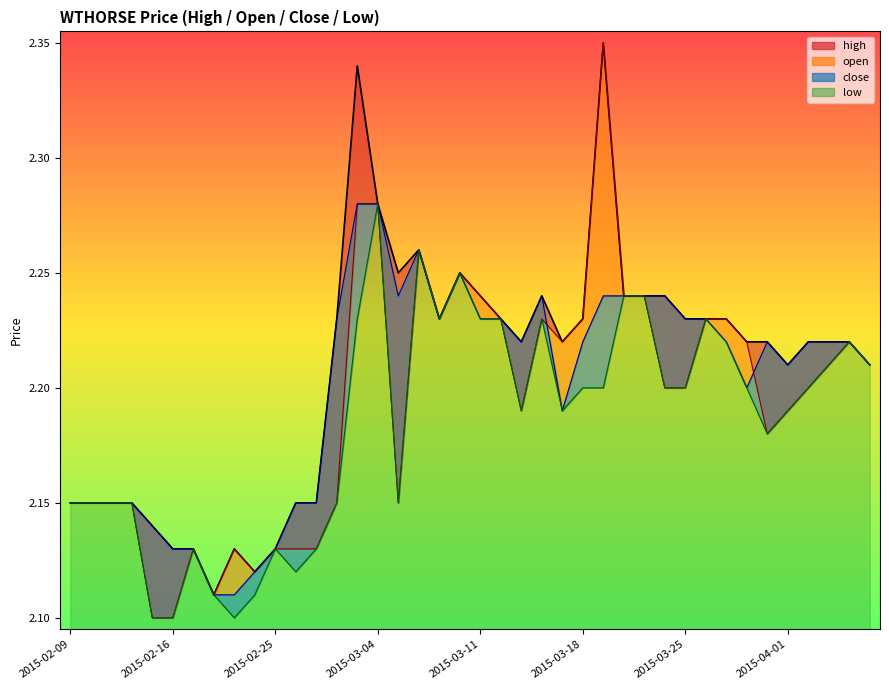

How many high values are between 2 and 3?

40